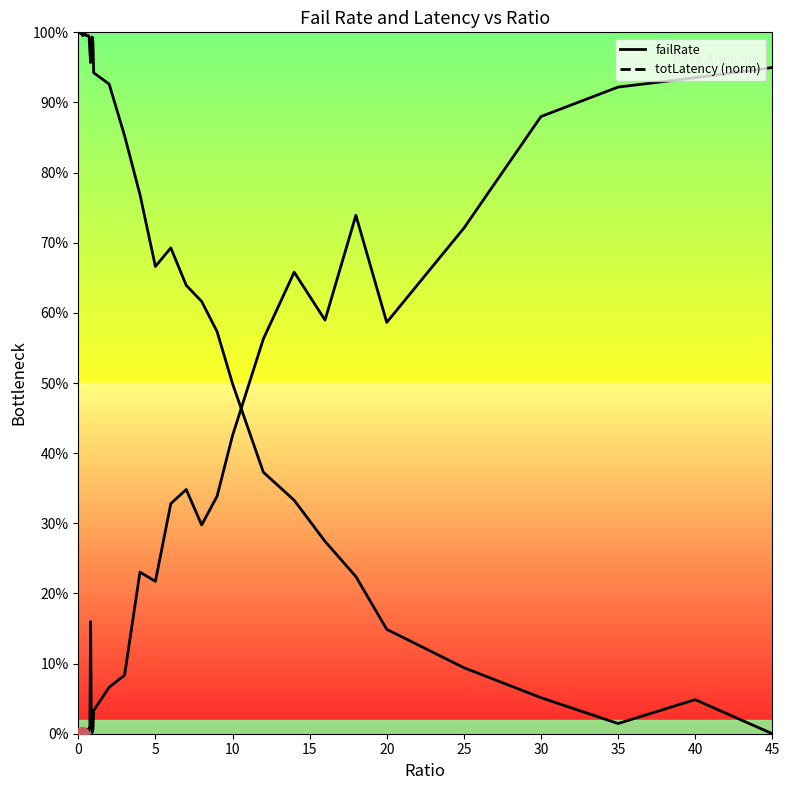

What are all the series names shown in the legend?

failRate, totLatency